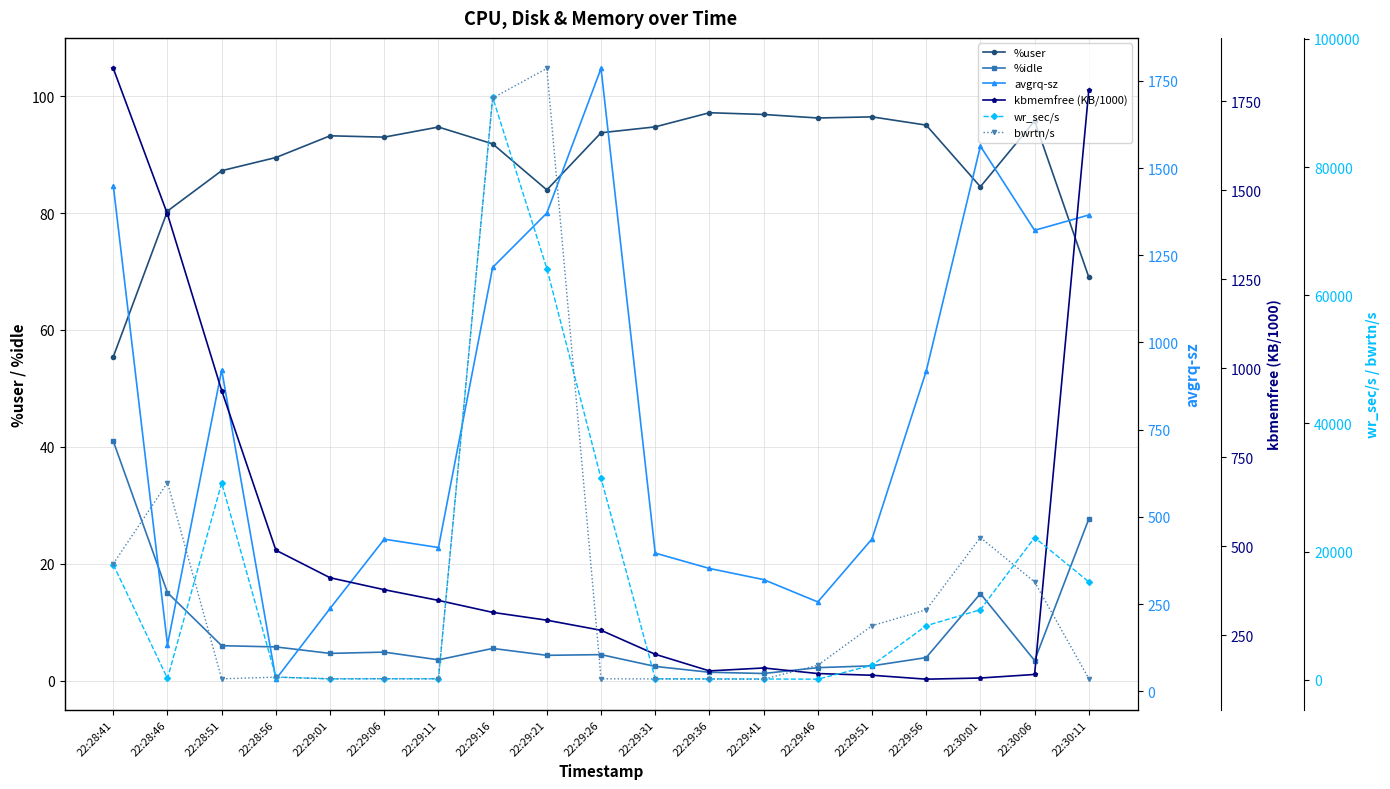

What is the sum of all kbmemfree (KB/1000) values?

9661.7